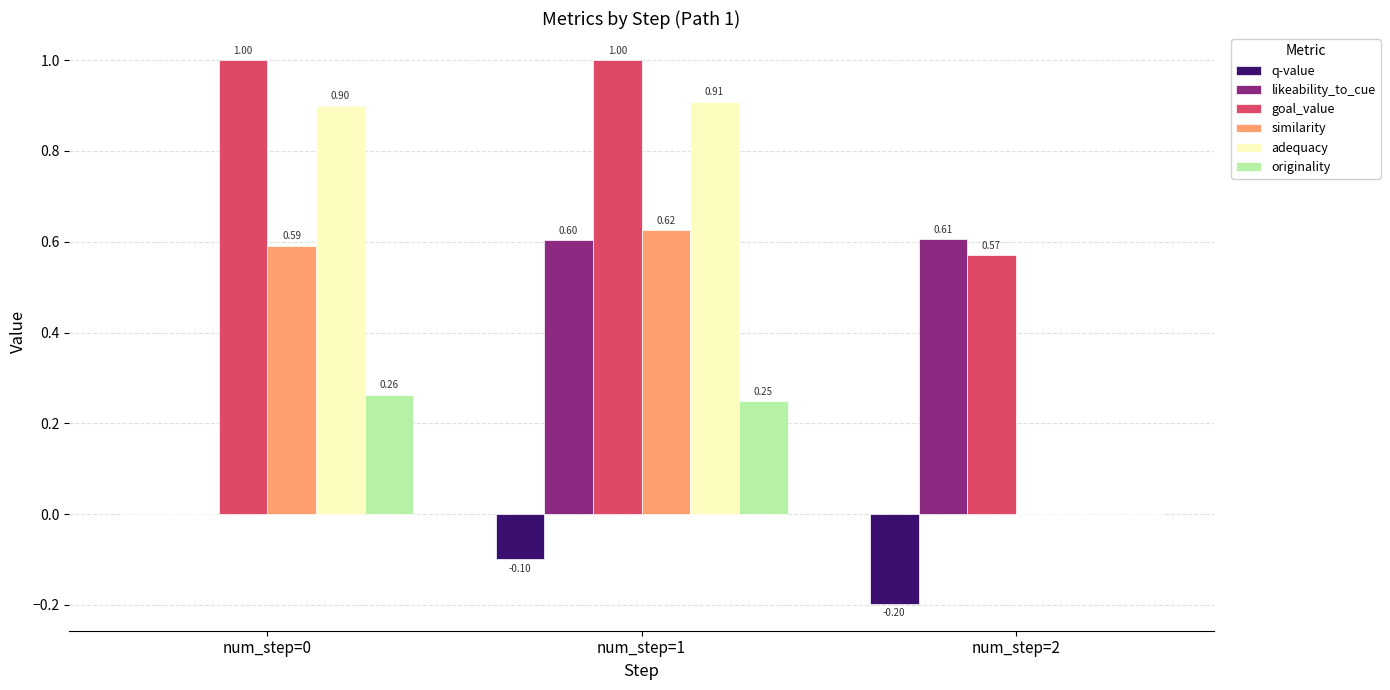

Which series changed the most between num_step=0 and num_step=1?

likeability_to_cue